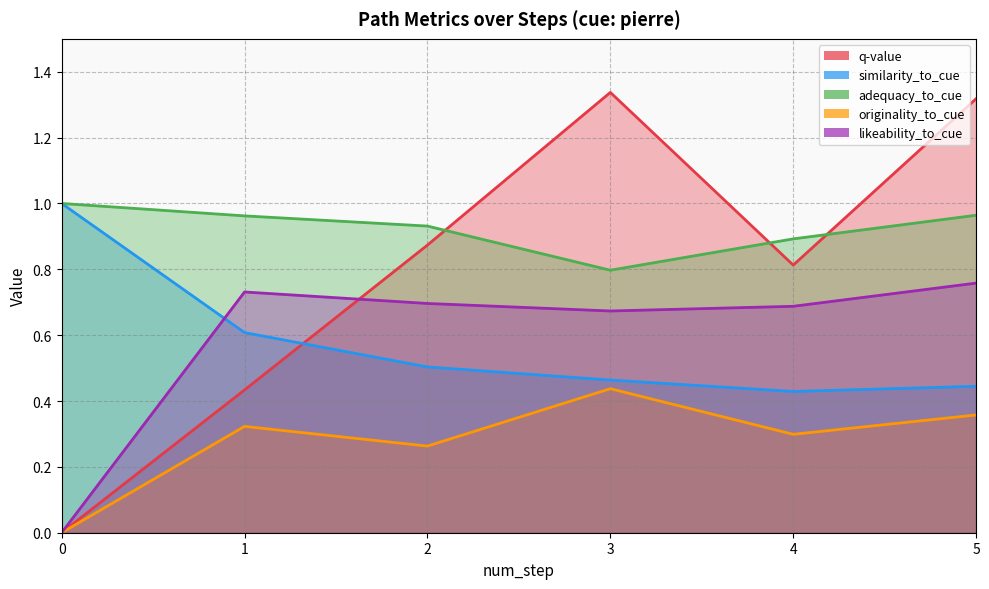

What is the sum of all q-value values?

4.8